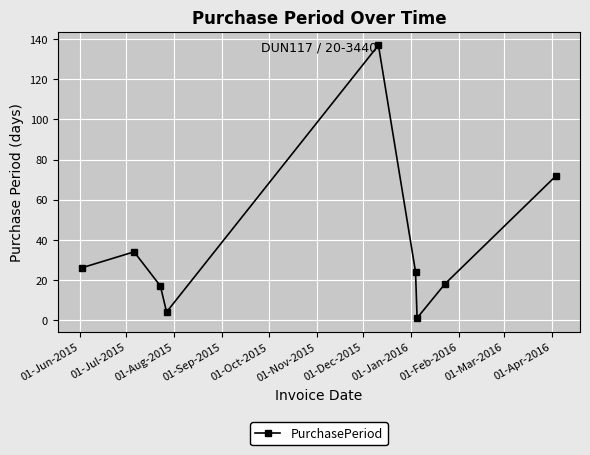

True or false: there are more than 0 points higher than both neighbors.

True